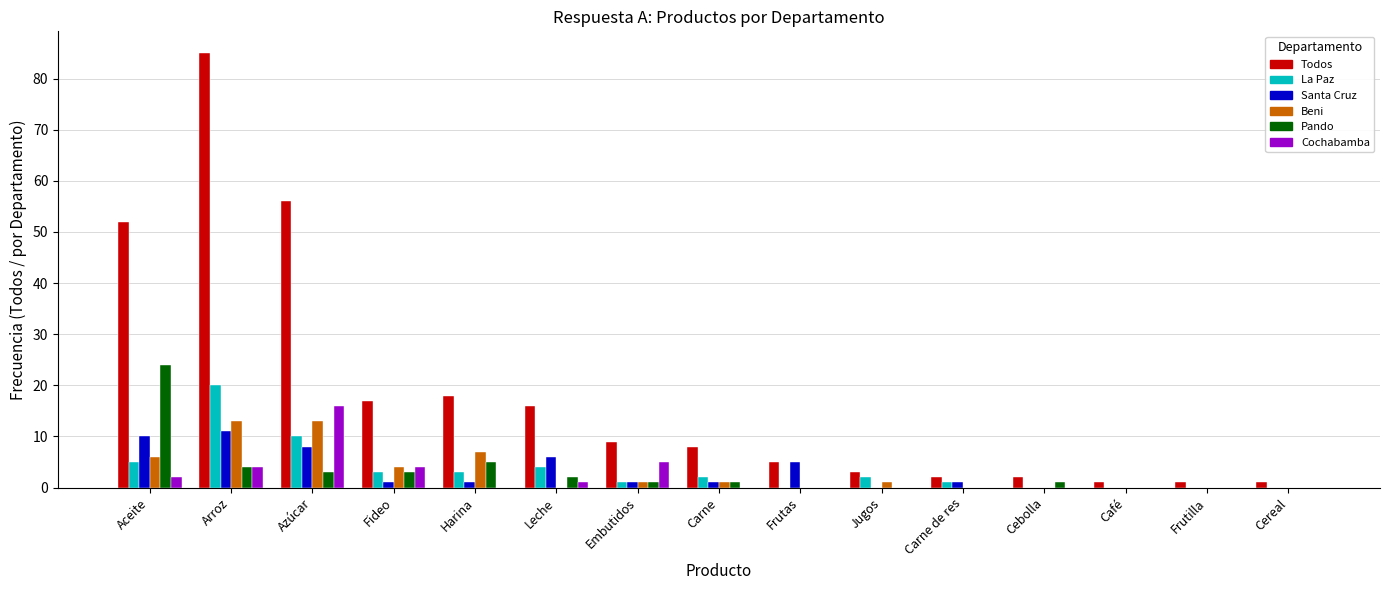

Which label corresponds to the largest value in the chart?

Arroz